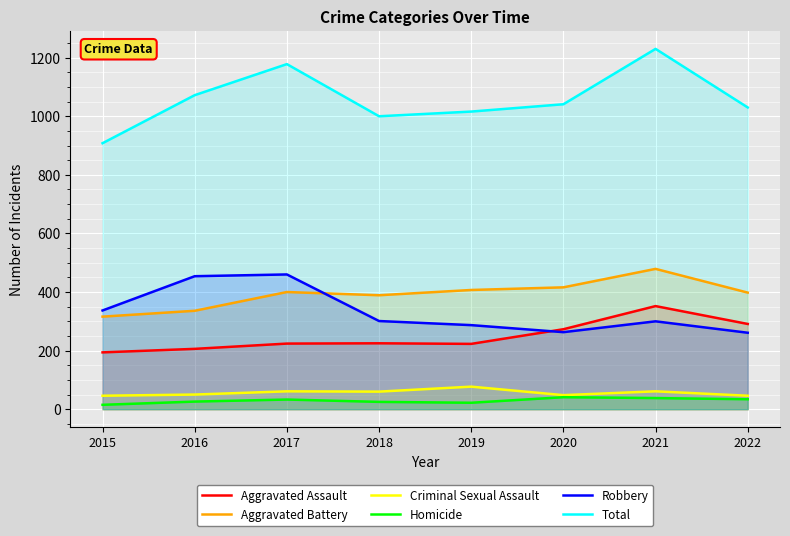

What is the difference between the second highest and second lowest values in the Homicide series?

16